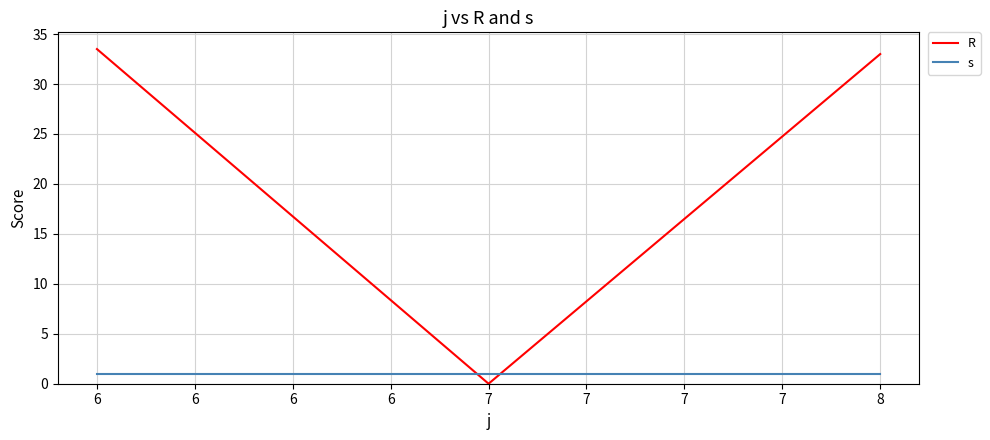

What is the greatest value displayed?

33.5